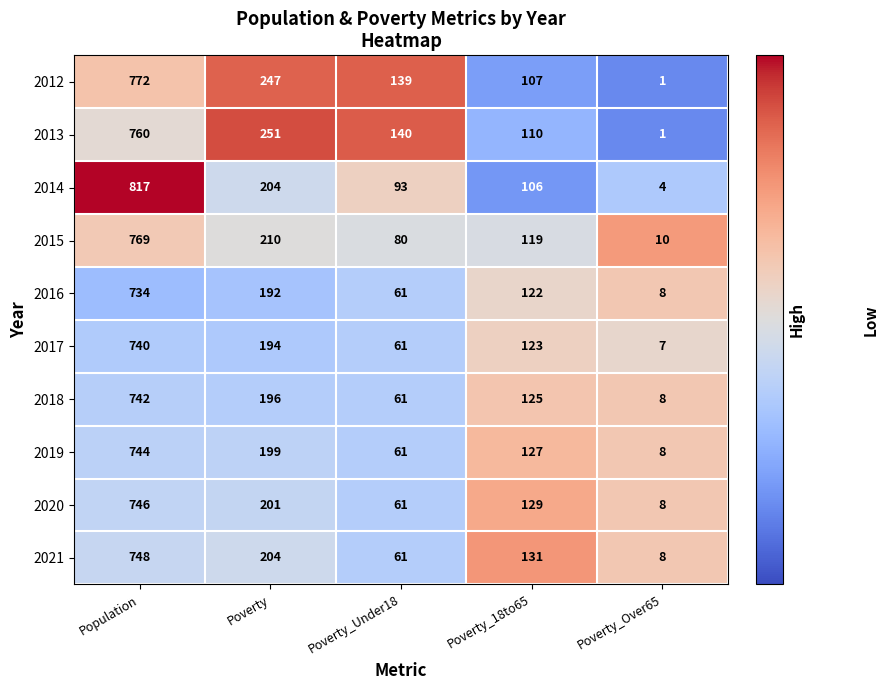

At which label does 2013 first exceed 140?

Population